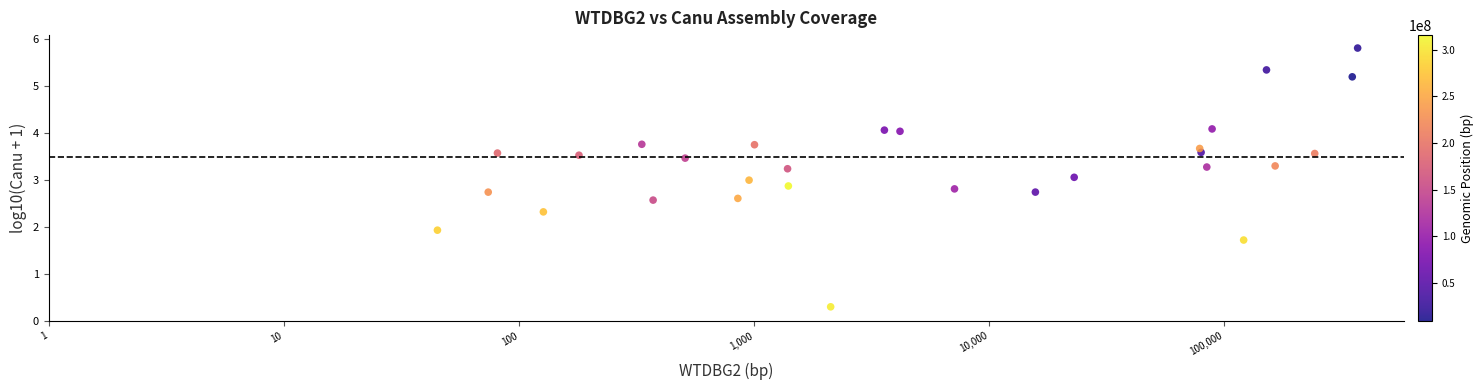

What is the range of Y values (max minus min)?

5.5